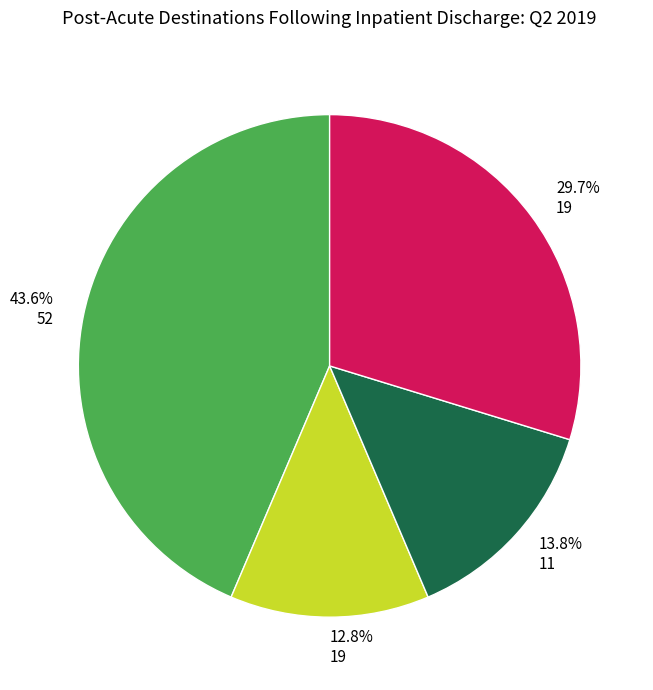

Rank the categories by value from lowest to highest.

12.8% 19, 13.8% 11, 29.7% 19, 43.6% 52